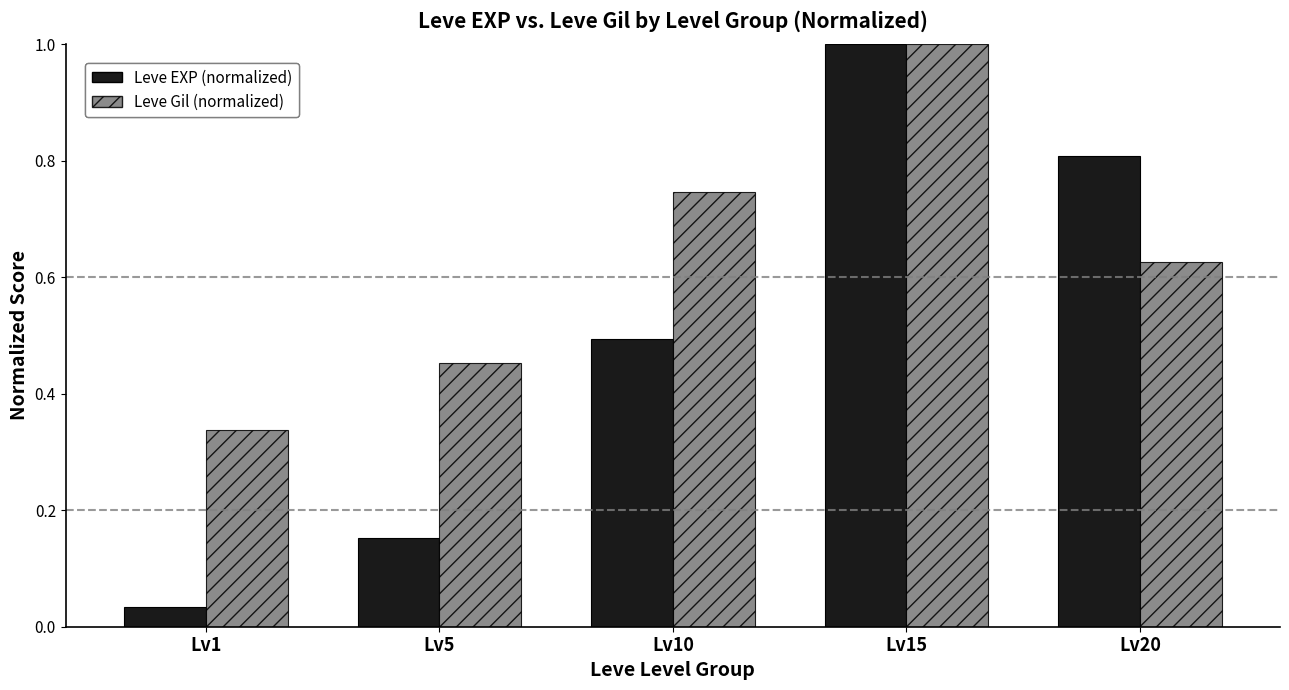

List the labels in order of Leve EXP (normalized) value, smallest first.

Lv1, Lv5, Lv10, Lv20, Lv15